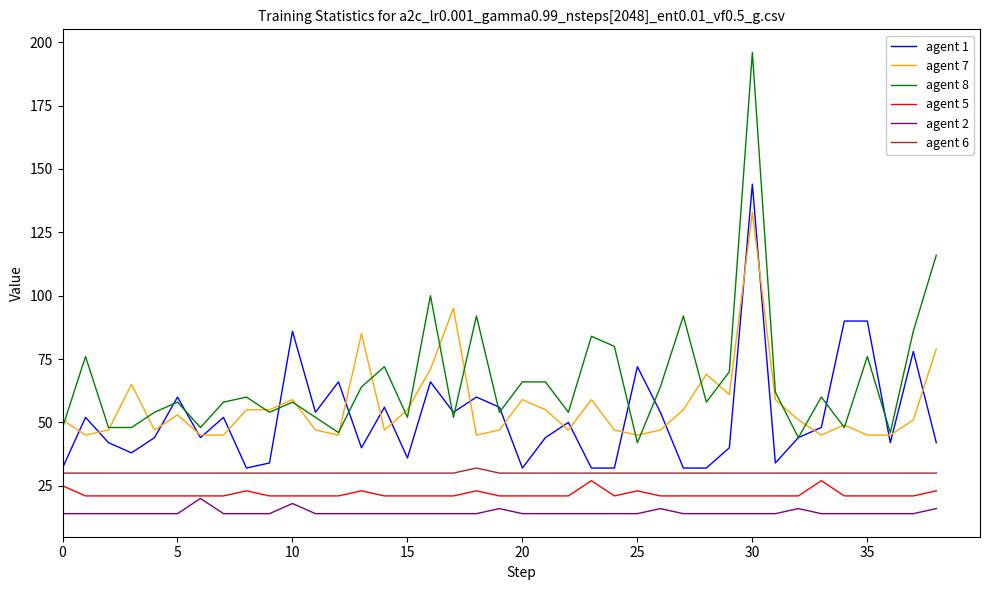

Which series has the widest spread of values?

agent 8